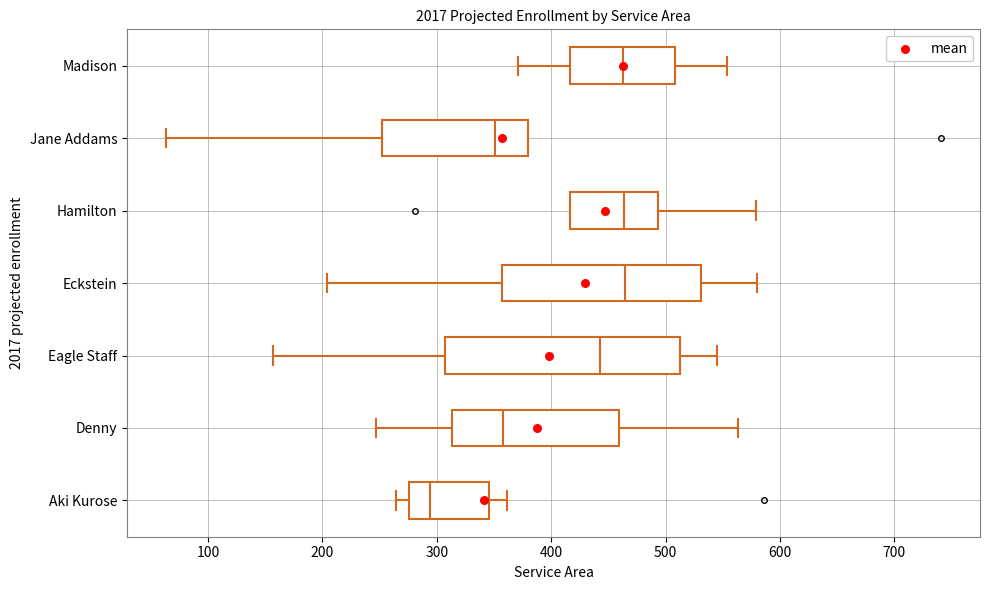

Reading bottom to top, read every box against the x-axis: the position of its median line, the range the box covers, and the ends of its whiskers. The values are not printed on the chart, so give them approximately, as read against the axis.

Aki Kurose: median 290, box 280 to 350, whiskers 260 to 360
Denny: median 360, box 310 to 460, whiskers 250 to 560
Eagle Staff: median 440, box 310 to 510, whiskers 160 to 550
Eckstein: median 460, box 360 to 530, whiskers 200 to 580
Hamilton: median 460, box 420 to 490, whiskers 420 to 580
Jane Addams: median 350, box 250 to 380, whiskers 60 to 380
Madison: median 460, box 420 to 510, whiskers 370 to 550